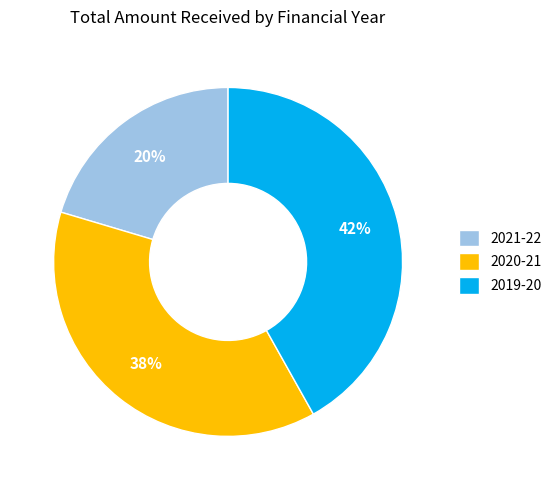

Between 2019-20 and 2020-21, which is larger?

2019-20